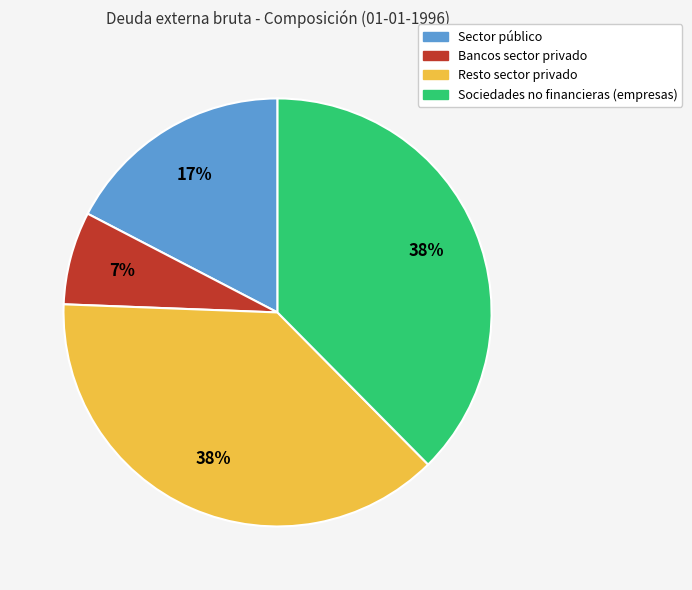

To the nearest percent, what percentage of the pie is Resto sector privado?

38%